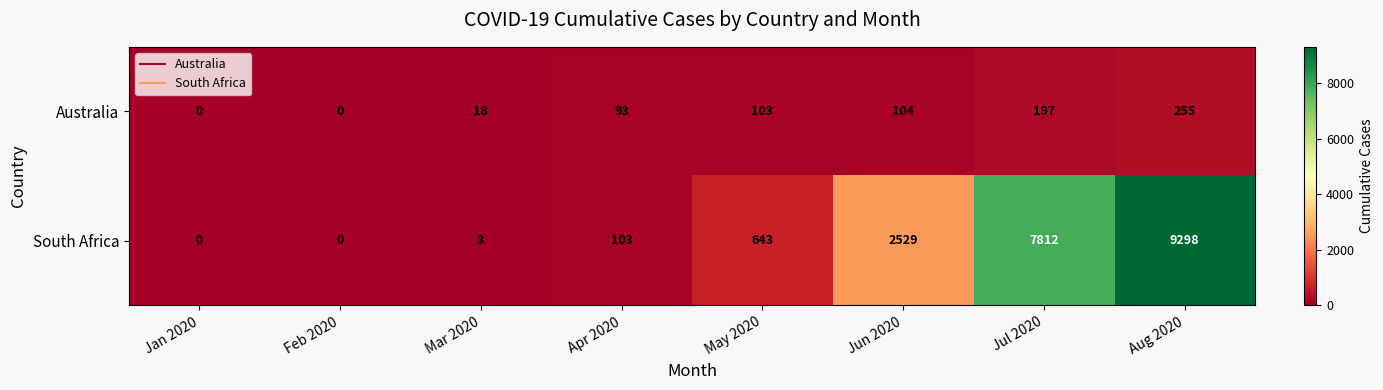

Rank the series by their average value, from lowest to highest.

Australia, South Africa